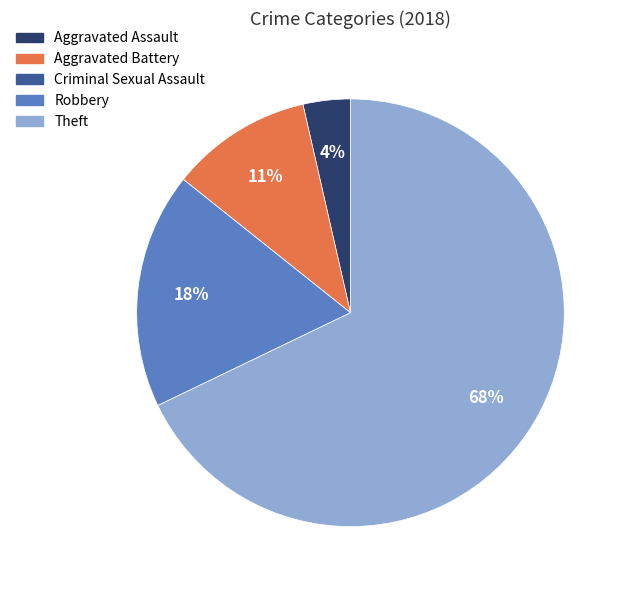

Is there any slice that represents more than half of the pie?

Yes